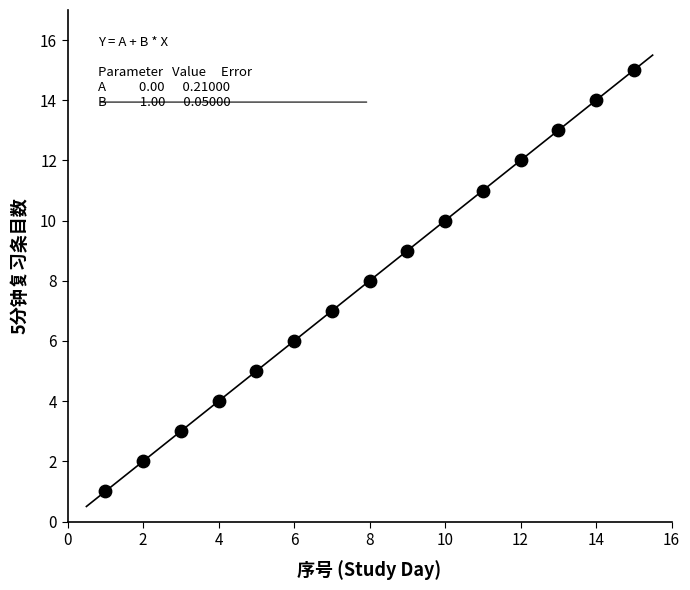

What is the range of Y values (max minus min)?

14